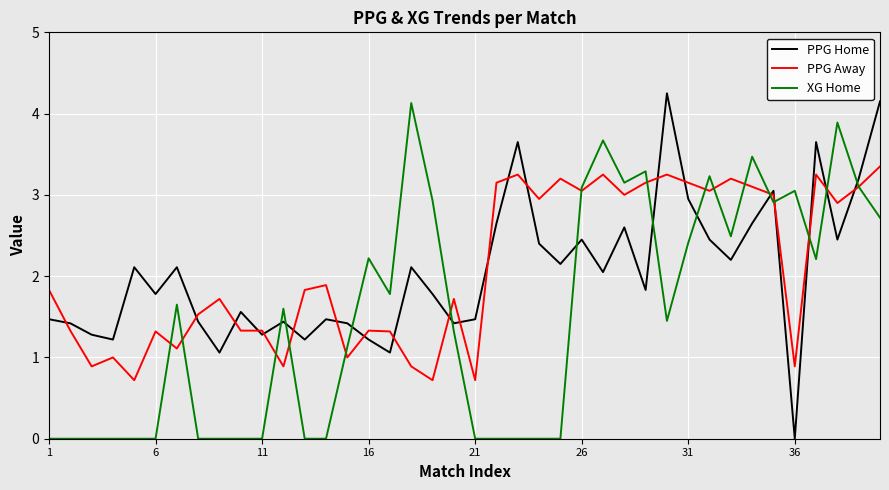

What is the minimum value for PPG Away?

0.7